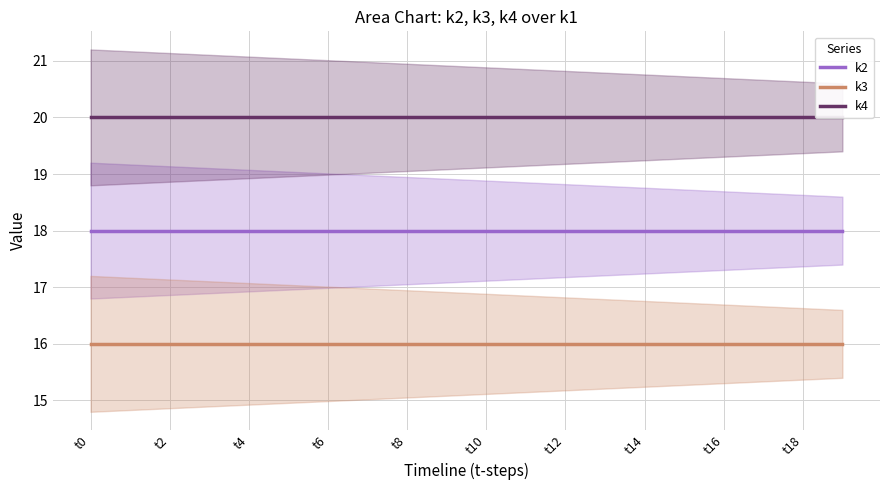

At which label does k3 reach its minimum?

t0